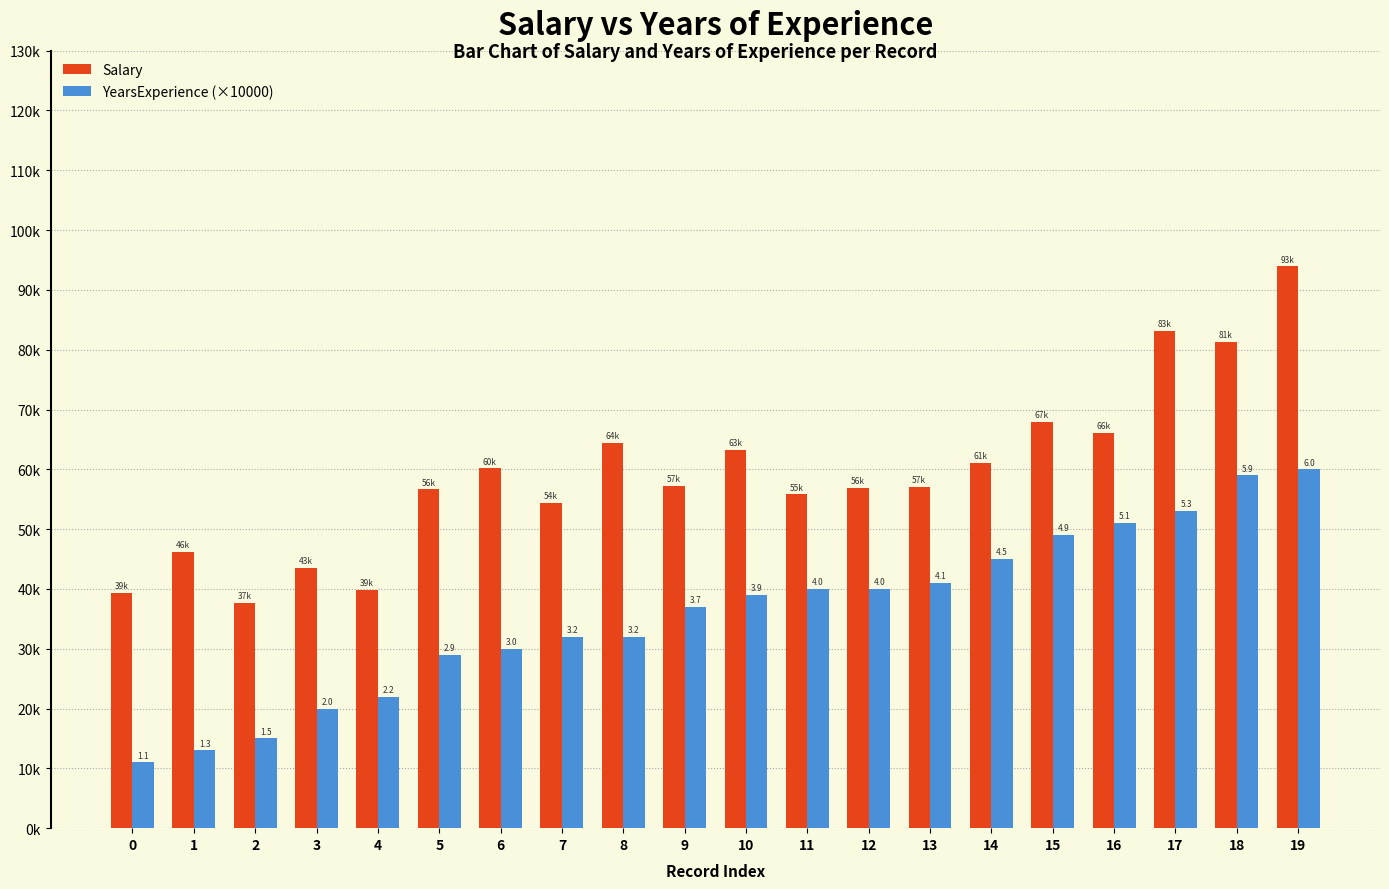

Does the chart contain any negative values?

No